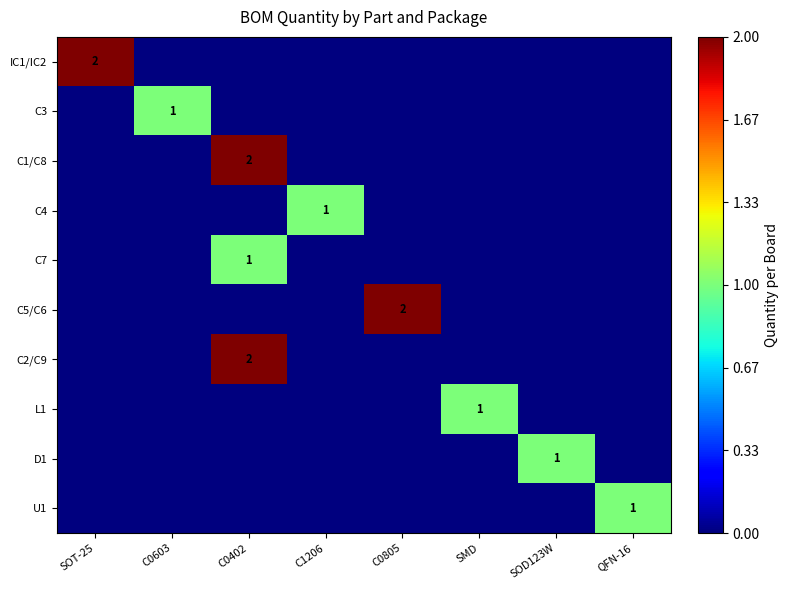

Count the number of categories in the chart.

8